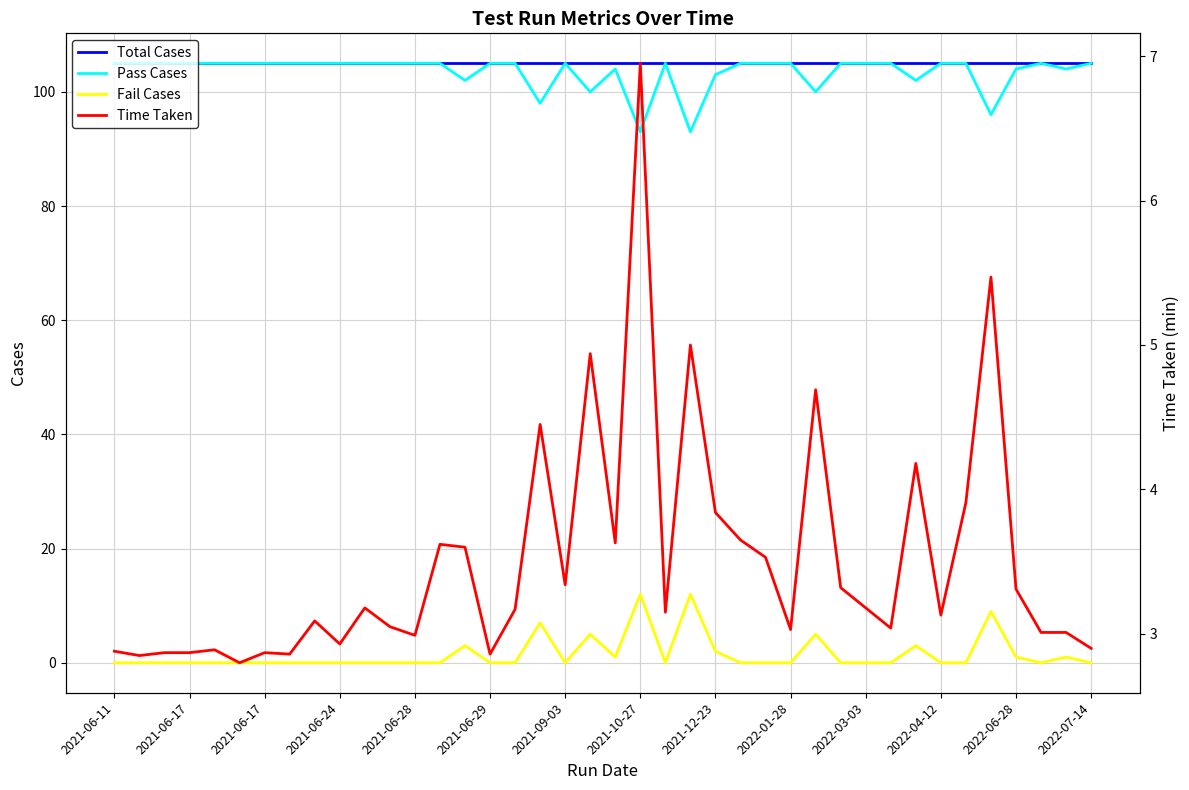

Which series has the widest spread of values?

Pass Cases